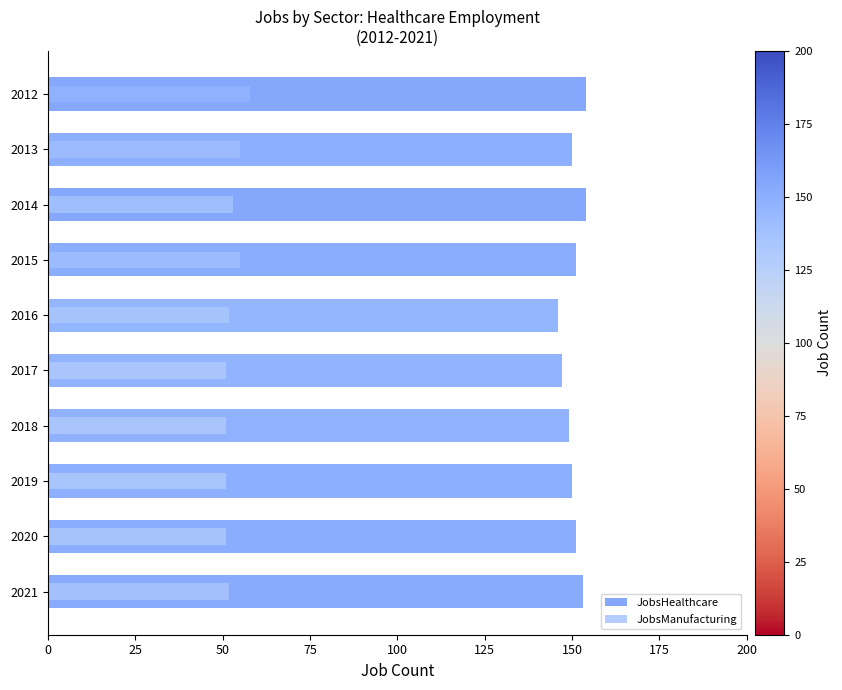

List the series in order of their overall mean, highest first.

JobsHealthcare, JobsManufacturing